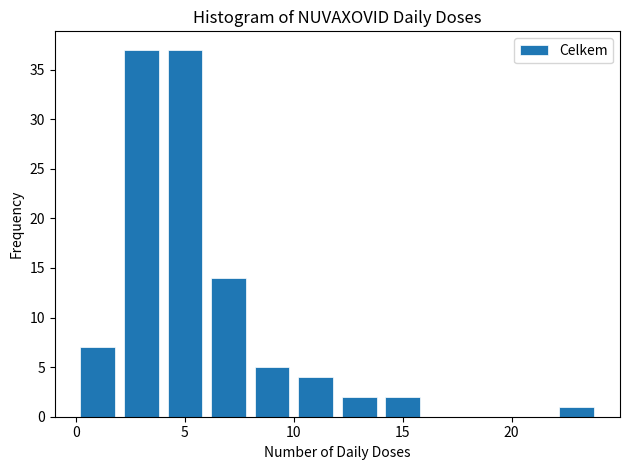

Reading left to right, transcribe this chart: for each bar, give the range it covers on the x-axis and its height. The values are not printed on the chart, so give them approximately, as read against the axis.

0 to 2: 7
2 to 4: 37
4 to 6: 37
6 to 8: 14
8 to 10: 5
10 to 12: 4
12 to 14: 2
14 to 16: 2
16 to 18: 0
18 to 20: 0
20 to 22: 0
22 to 24: 1